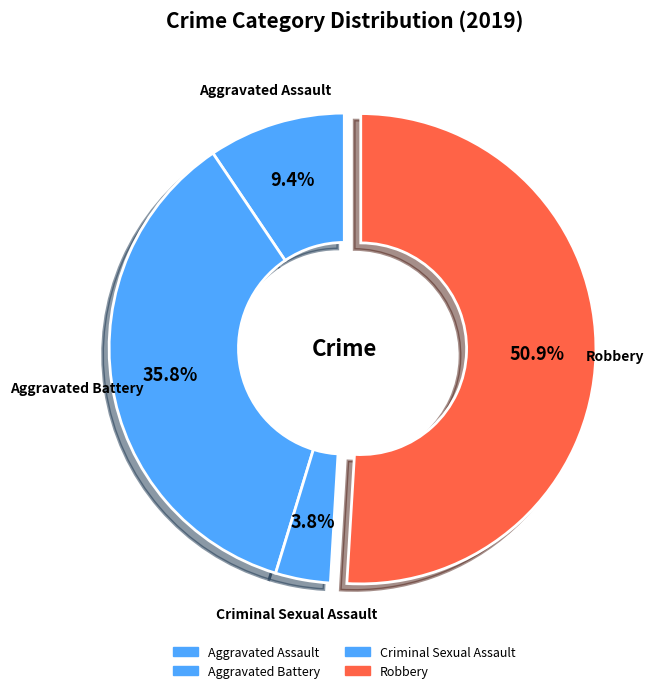

To the nearest percent, what is the difference between the largest and smallest slice percentages?

47%